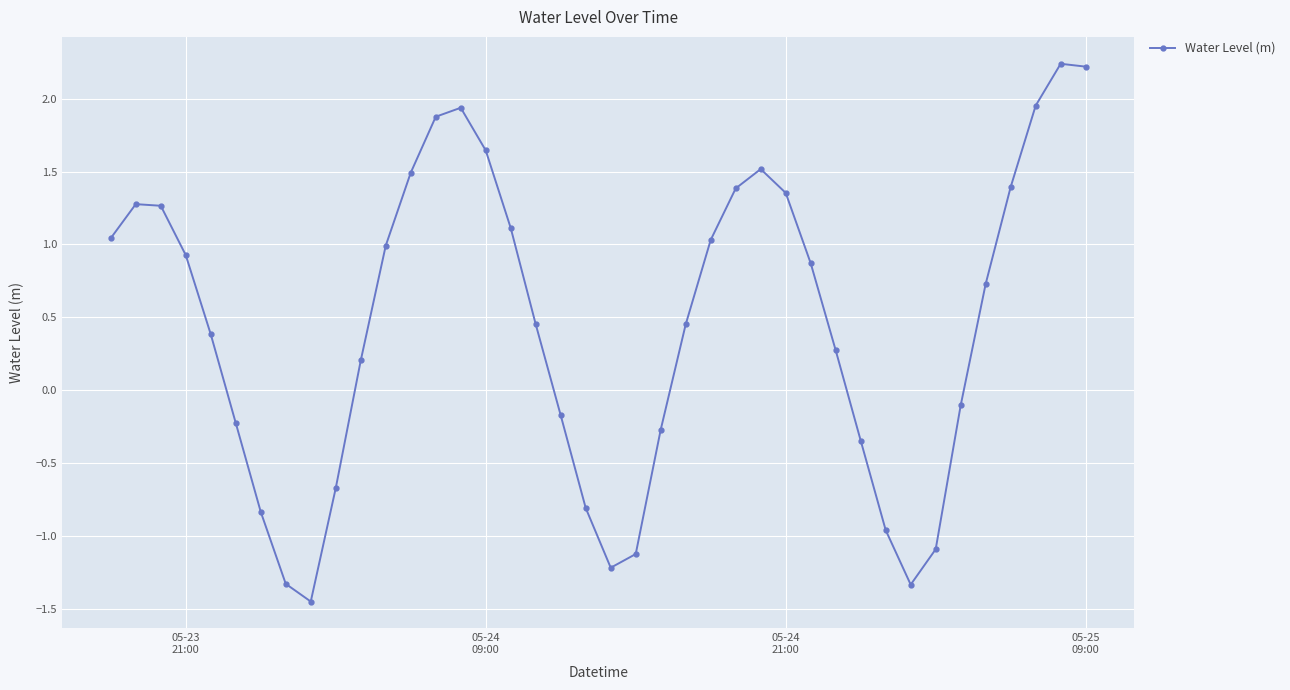

True or false: the data has more than 0 interior local peaks.

True